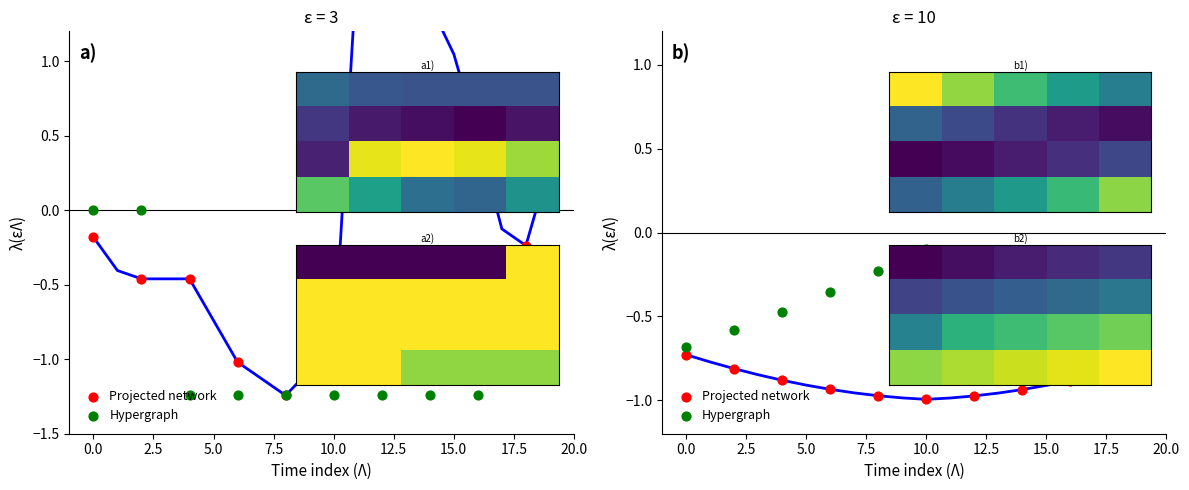

Which series reaches the maximum Y coordinate?

Hypergraph